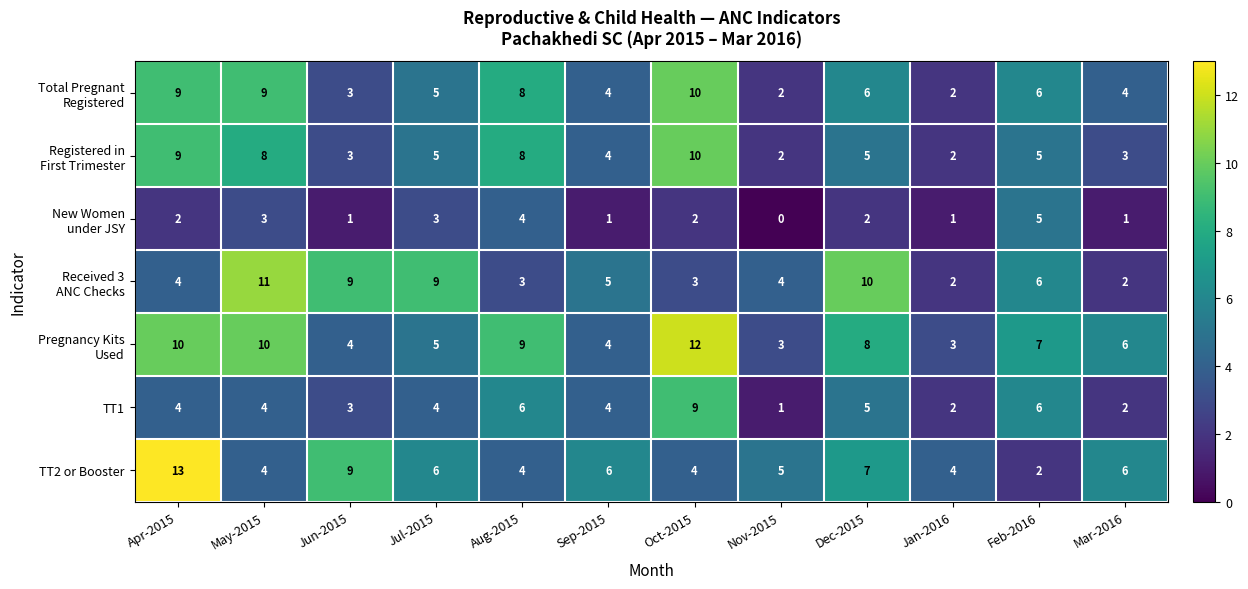

What is the difference between the highest and lowest values at Jan-2016?

3